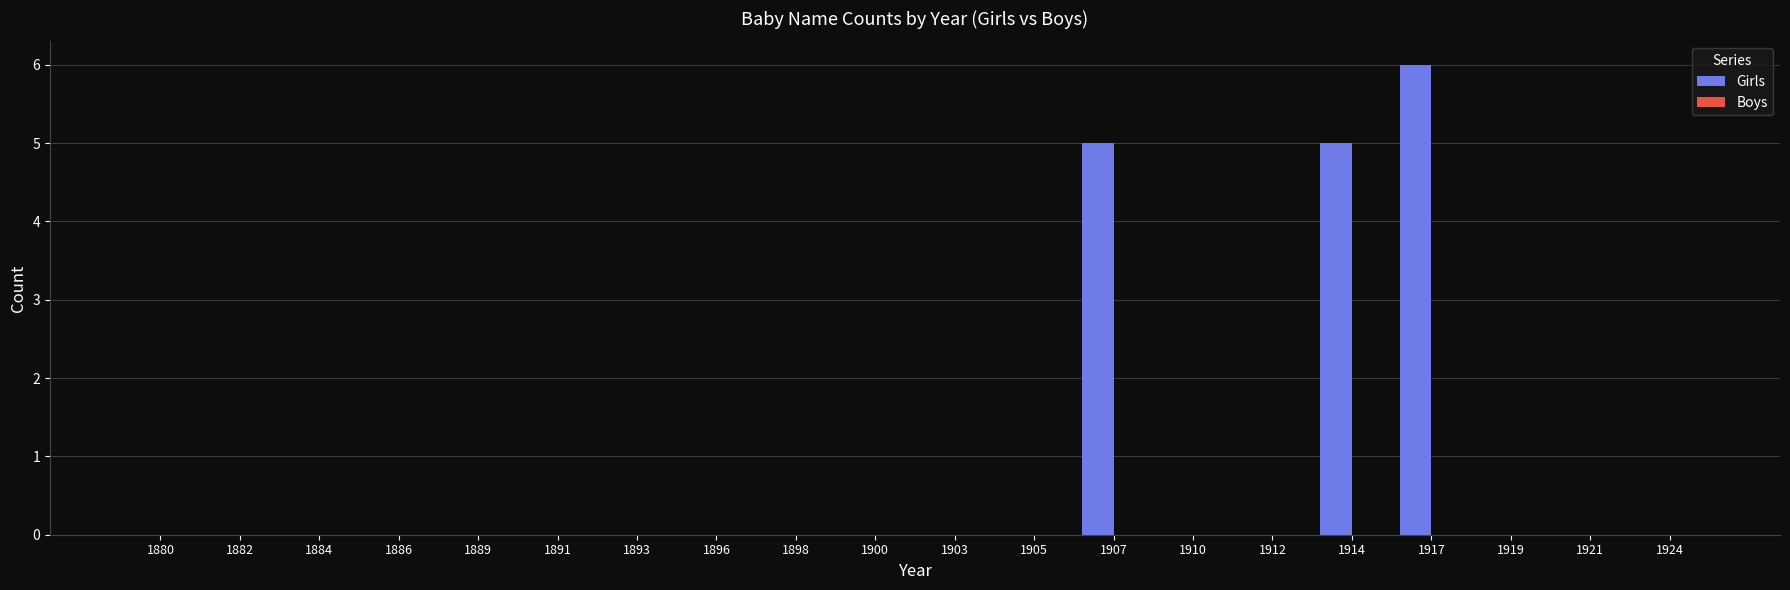

The value at 1886 is 0. True or false?

True